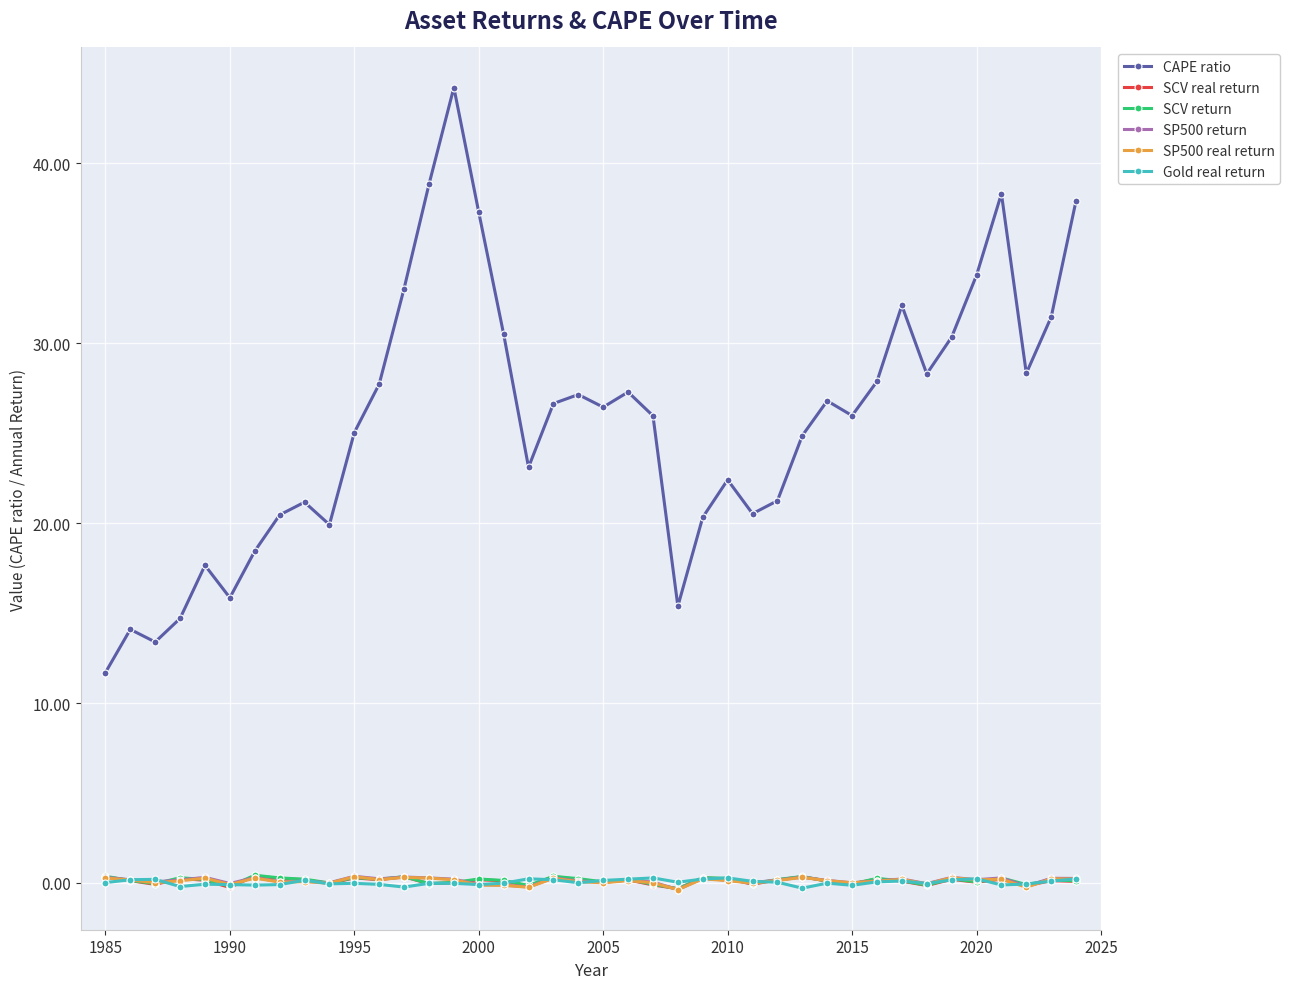

How many data points does each series have?

40